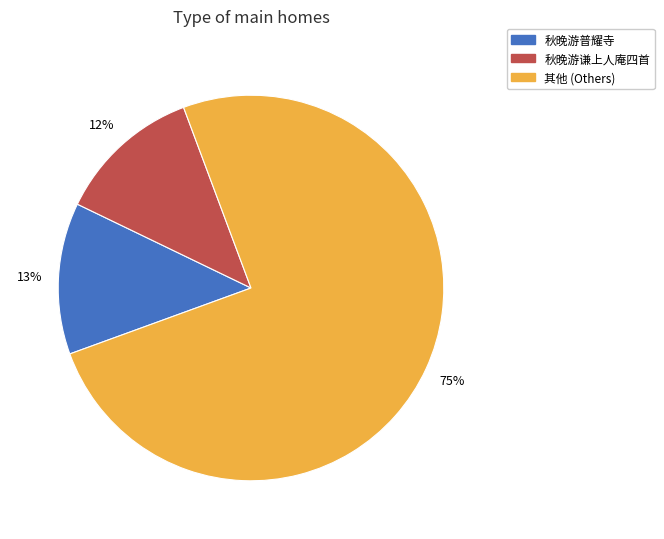

Which slice is the smallest?

秋晚游谦上人庵四首